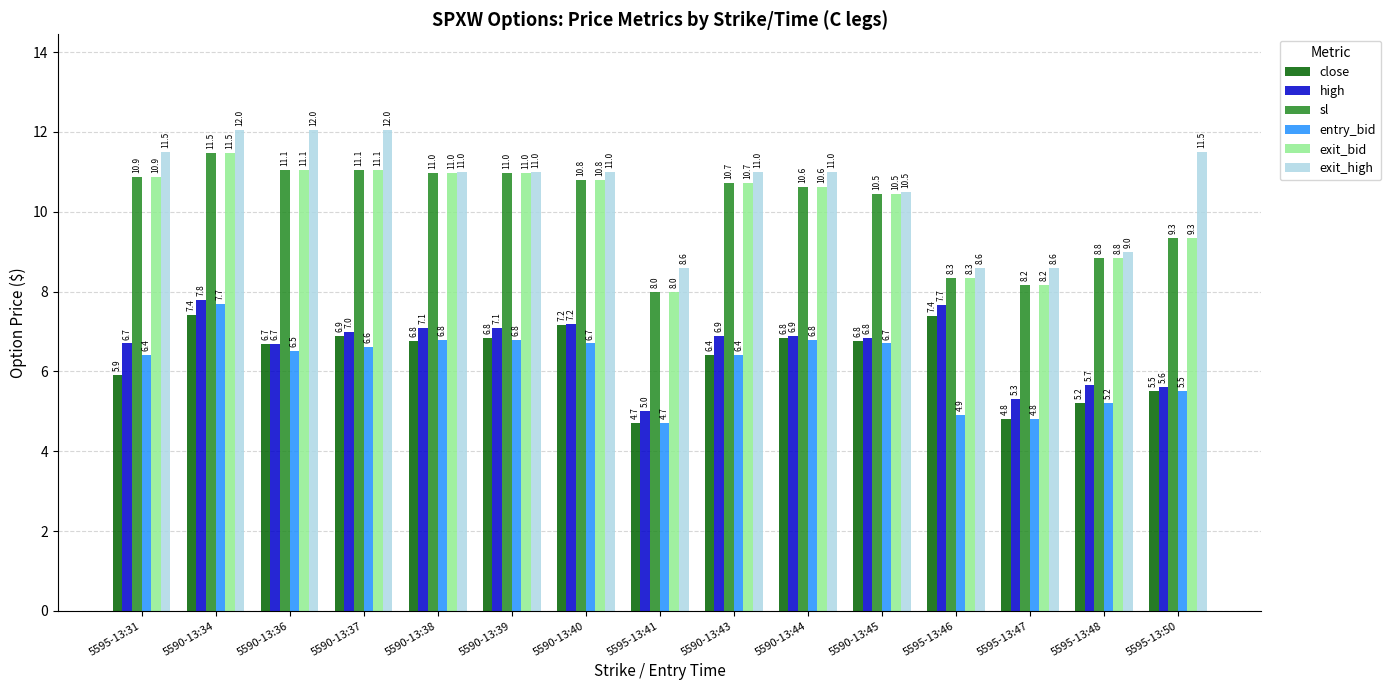

What is the difference between the exit_high values at 5590-13:36 and 5595-13:41?

3.4